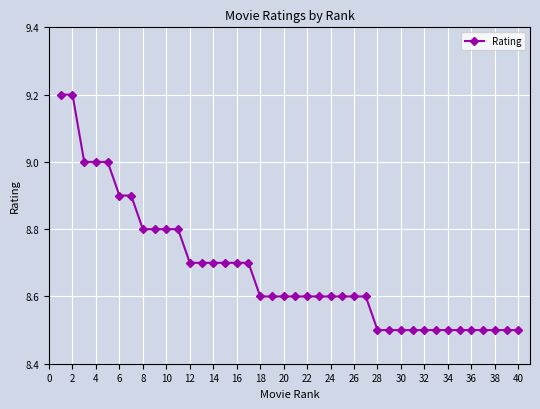

Is this an area chart (filled region under the line)?

No